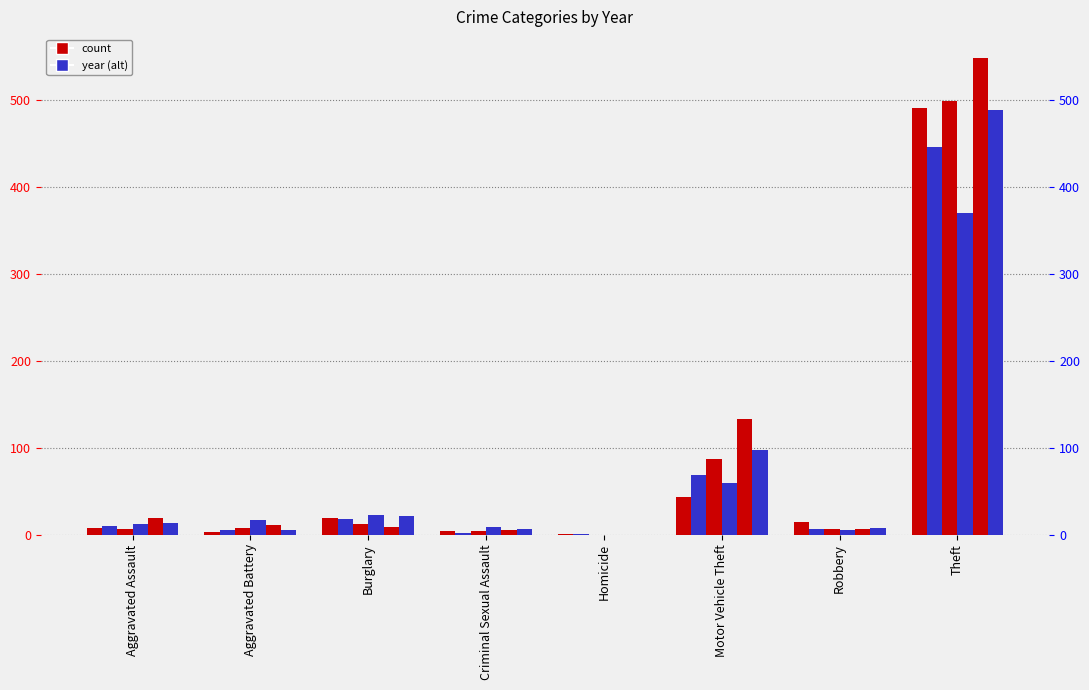

What is the difference between the 2017 values at Theft and Homicide?

446